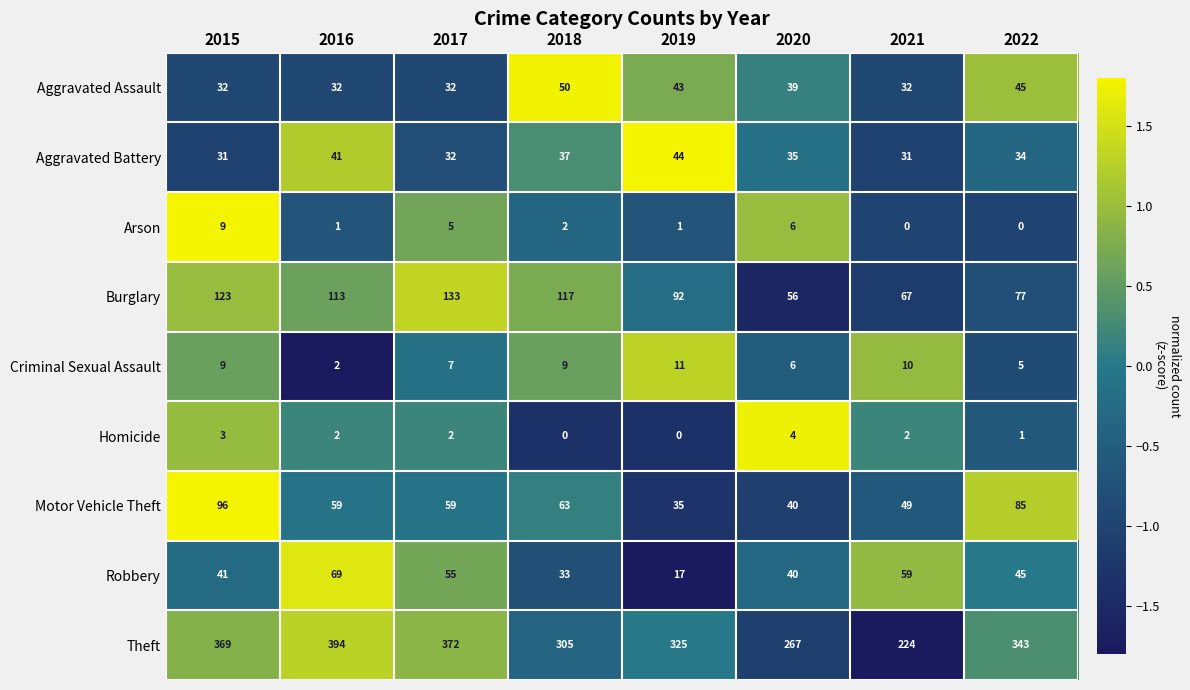

Which label corresponds to the largest value in the chart?

2016